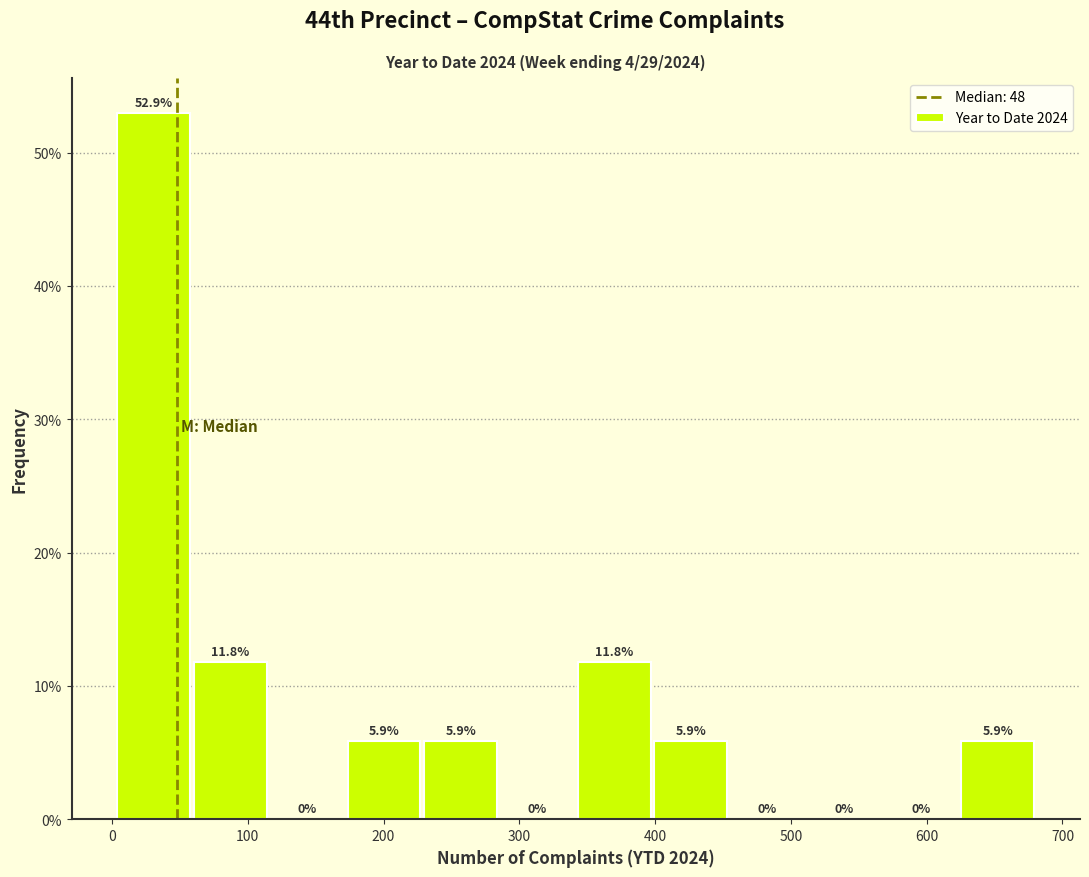

Over which range of the x-axis is the bar tallest?

0 to 60